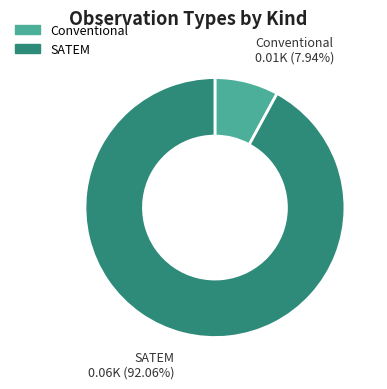

Which slice is the smallest?

Conventional